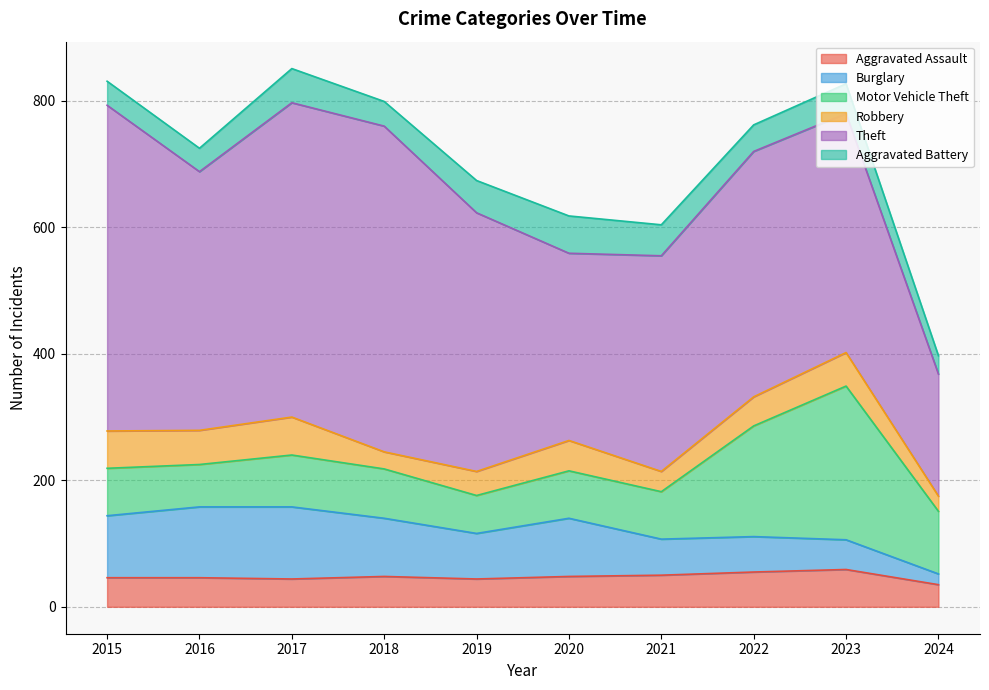

How many times do Robbery and Aggravated Battery cross each other?

3